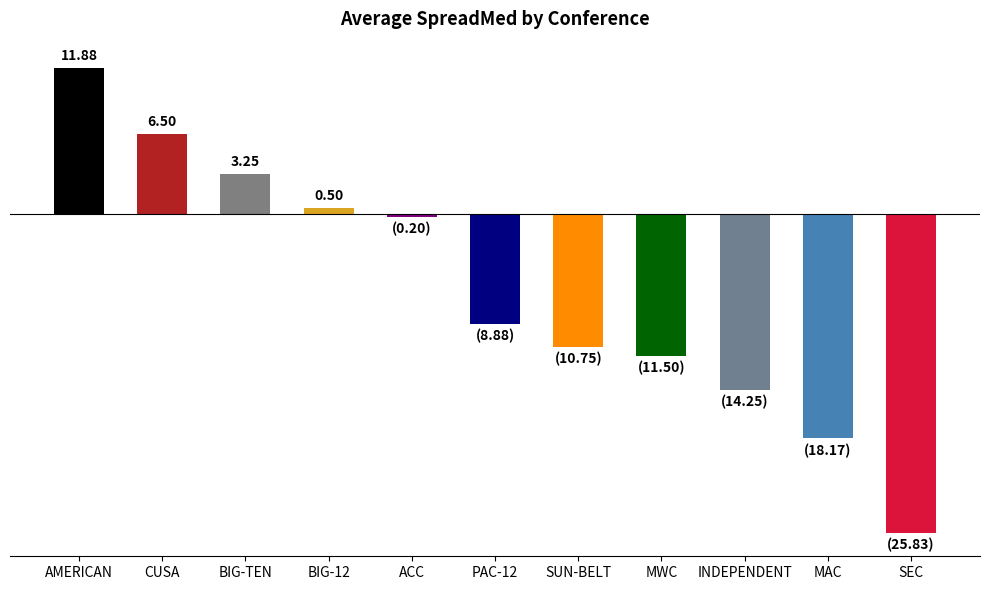

Reading left to right, list all the values displayed in this chart.

AMERICAN=11.9	CUSA=6.5	BIG-TEN=3.2	BIG-12=0.5	ACC=-0.2	PAC-12=-8.9	SUN-BELT=-10.8	MWC=-11.5	INDEPENDENT=-14.2	MAC=-18.2	SEC=-25.8